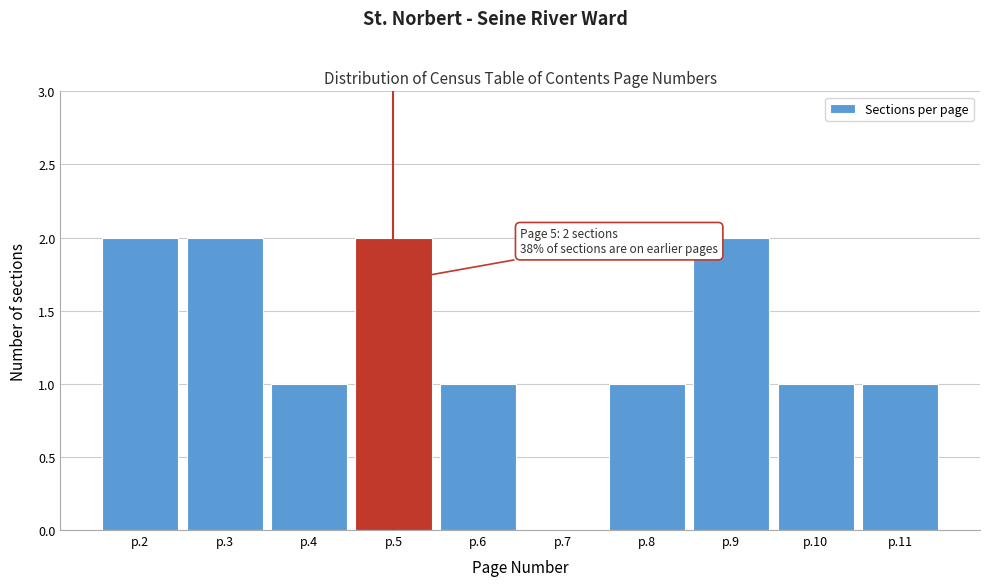

Reading left to right, list all the values displayed in this chart.

p.2=2	p.3=2	p.4=1	p.5=2	p.6=1	p.7=0	p.8=1	p.9=2	p.10=1	p.11=1